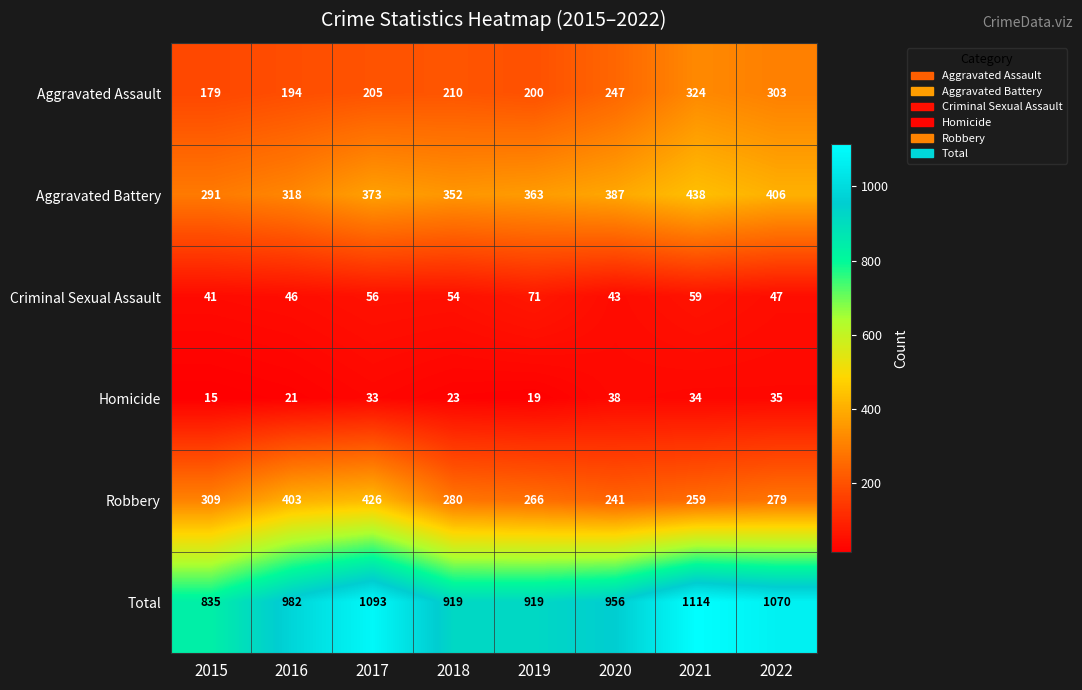

At which category is the sum across all series the highest?

2021